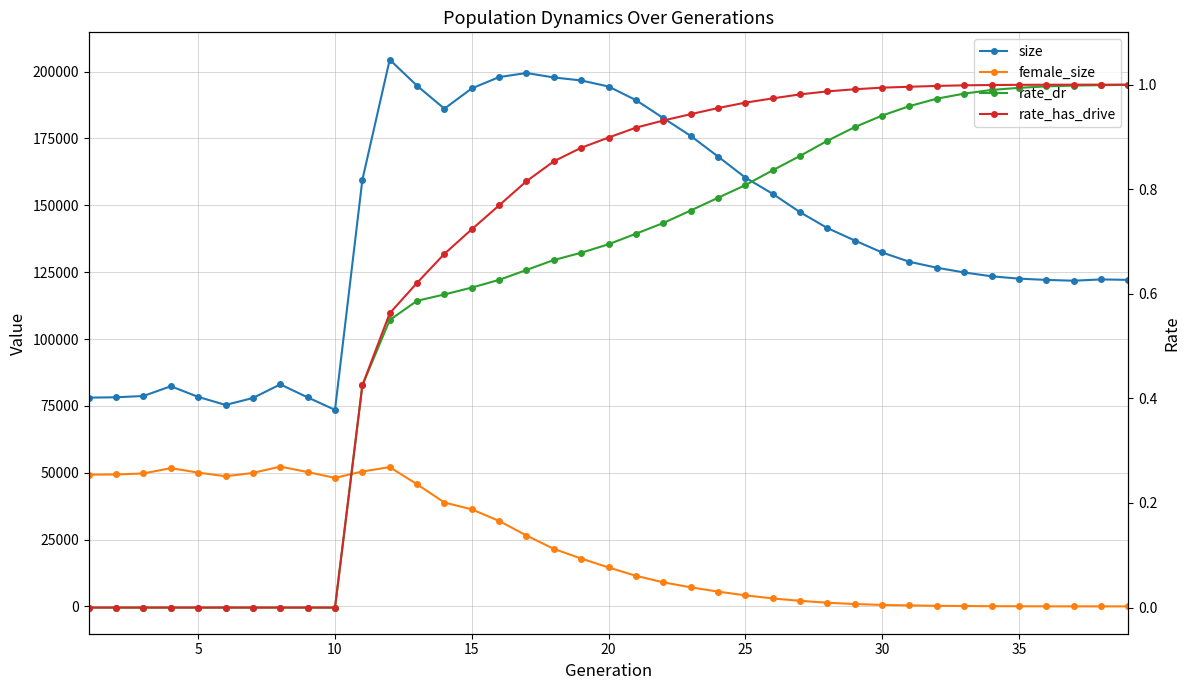

True or false: rate_dr has more than 2 points higher than both neighbors.

False